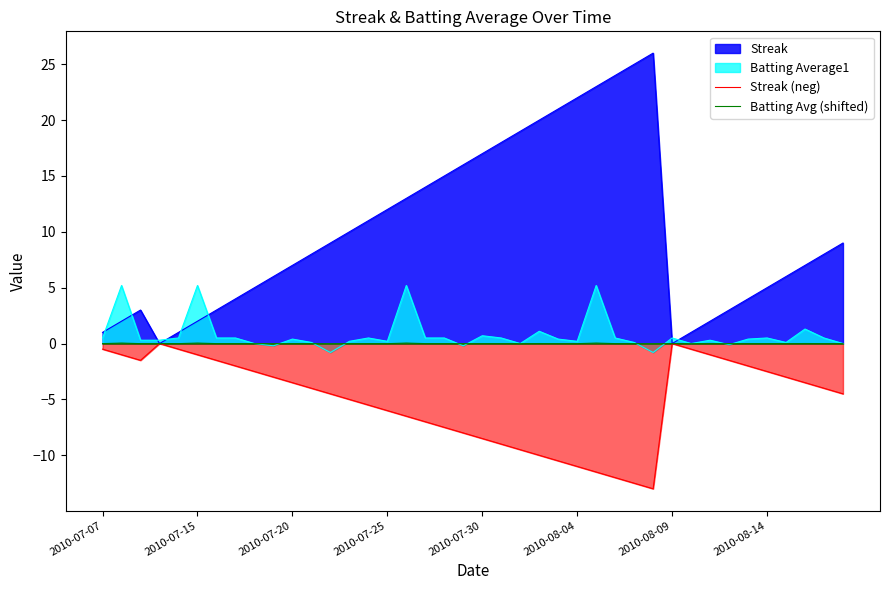

What is the total value across all series at 2010-07-07?

1.0